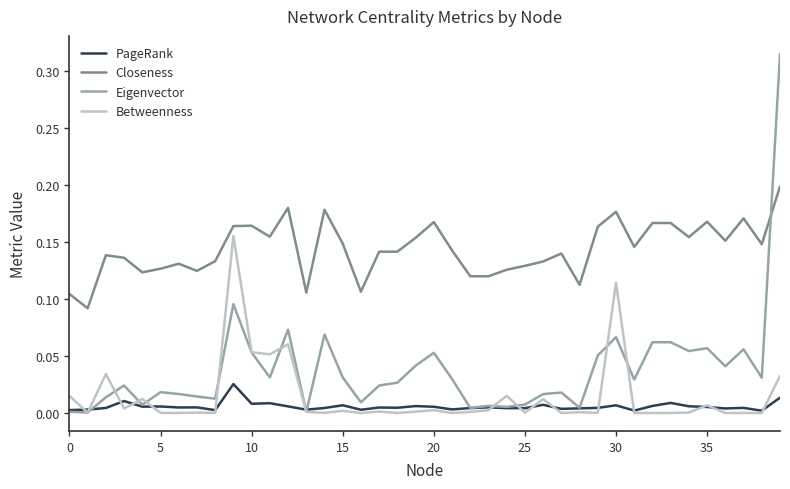

Which series has the largest range (max minus min)?

Eigenvector